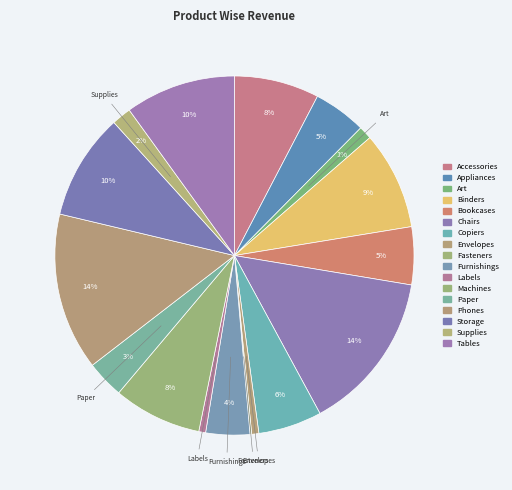

To the nearest percent, what is the difference between the largest and smallest slice percentages?

14%